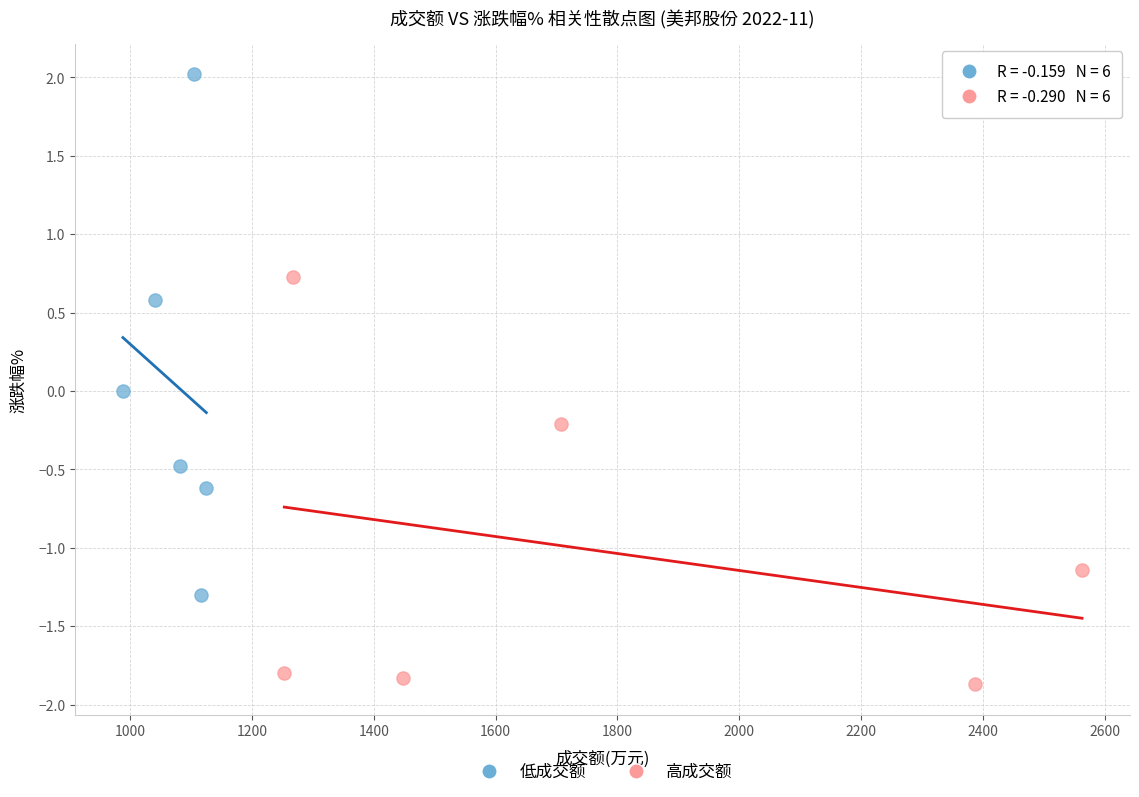

Which series reaches the minimum Y coordinate?

高成交额